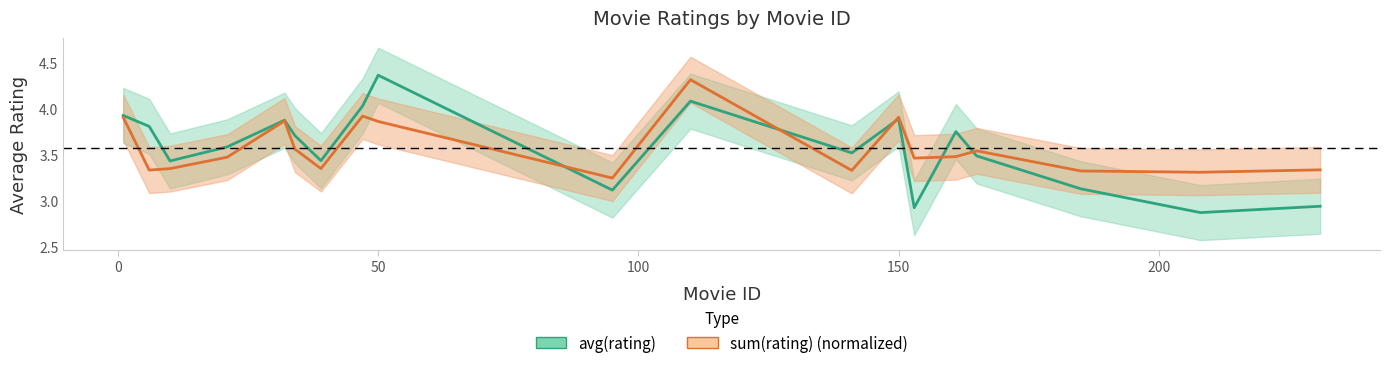

True or false: avg(rating) has more than 1 points higher than both neighbors.

True